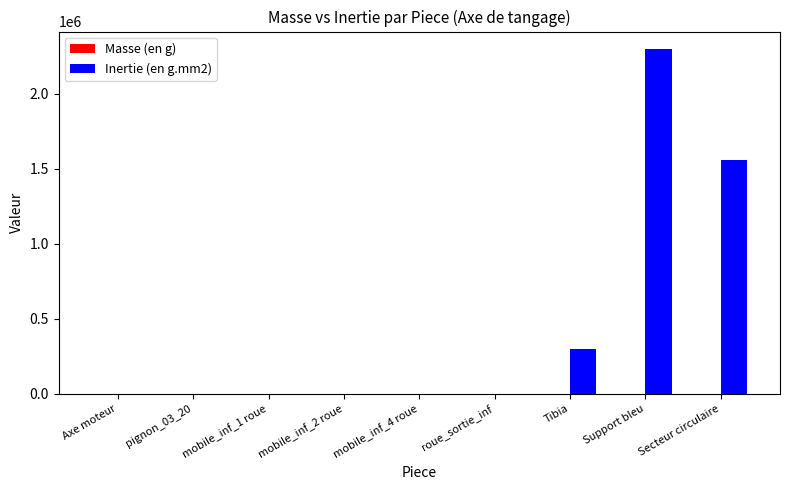

Which series has the largest total across all categories?

Inertie (en g.mm2)